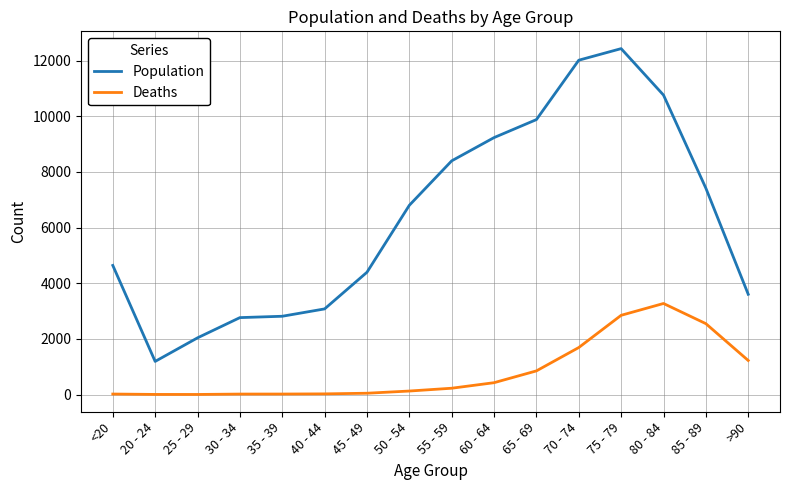

What is the difference between the second highest and second lowest values in the Population series?

9980